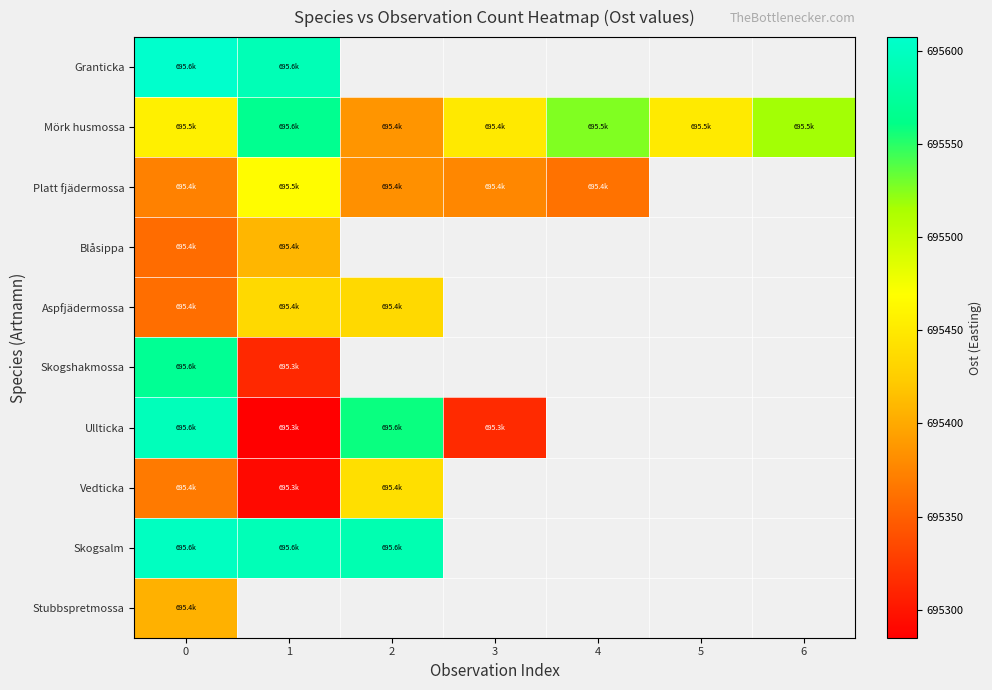

How many values in the Platt fjädermossa series are below 695382?

3